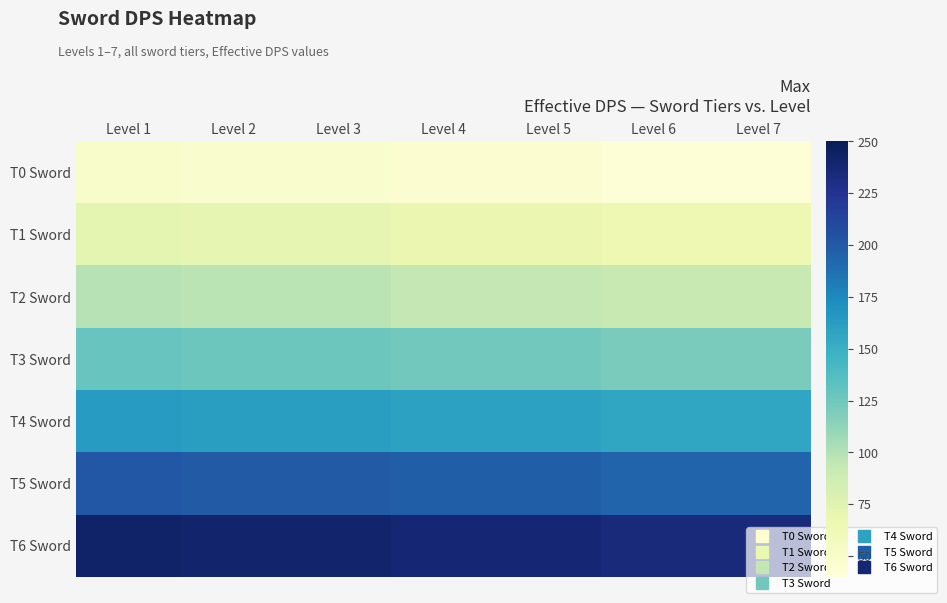

At how many categories does at least one series exceed 54?

7